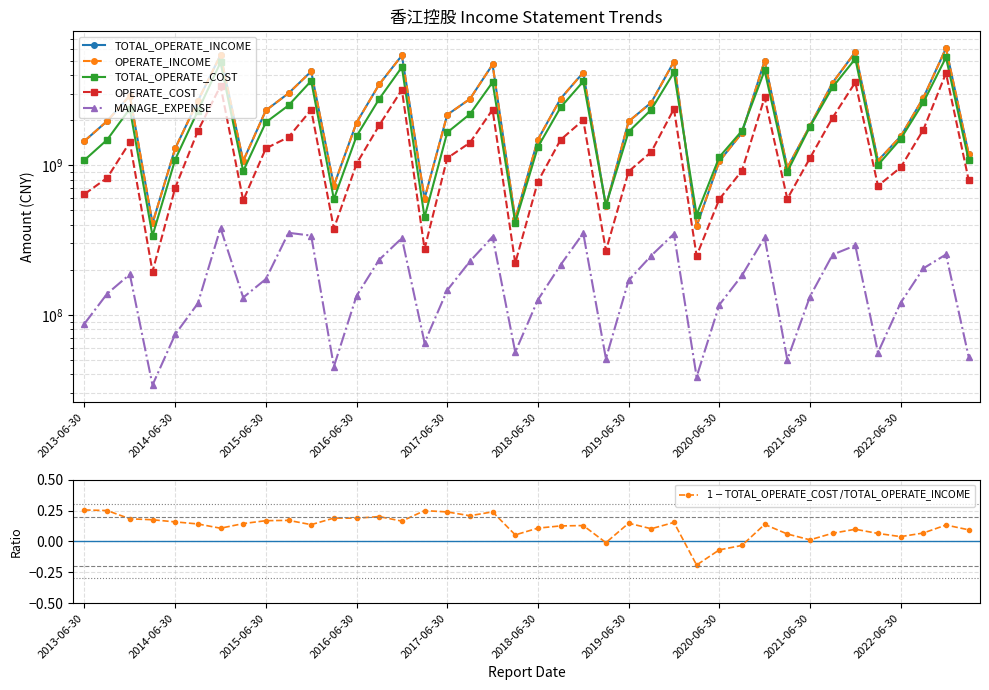

What is the difference between the second highest and second lowest values in the OPERATE_INCOME series?

5295232980.1